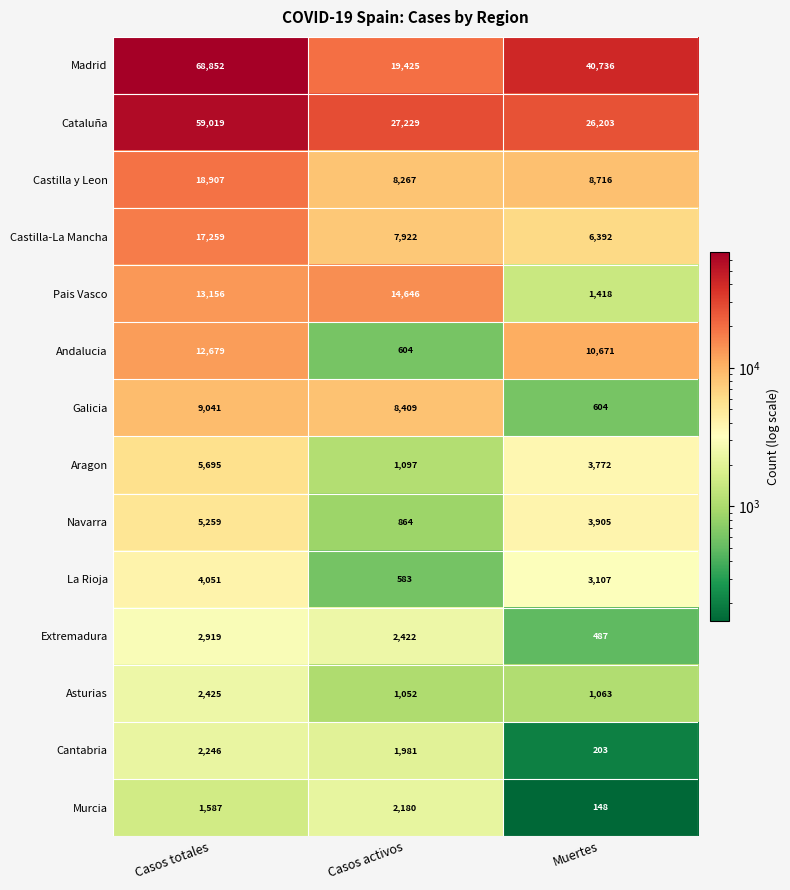

What is the minimum value shown in the chart?

148